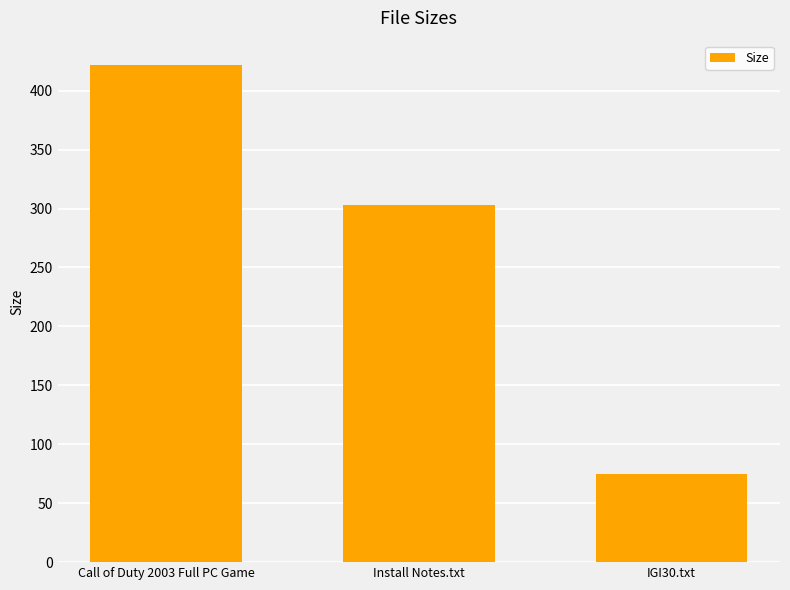

Between Install Notes.txt and IGI30.txt, which is larger?

Install Notes.txt